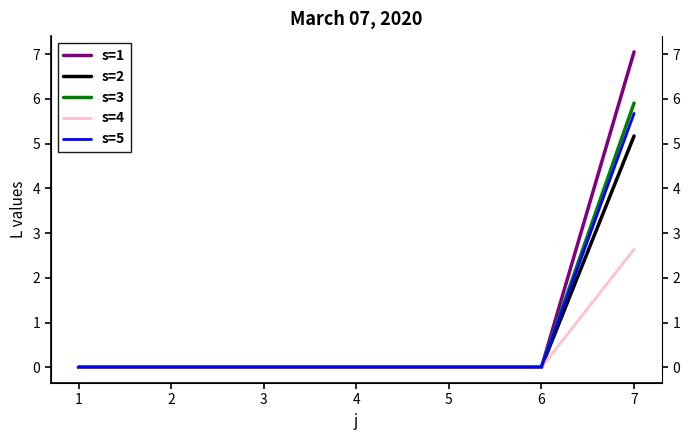

Reading left to right, what are all the values shown in this chart?

s=1: 0.0	0.0	0.0	0.0	0.0	0.0	7.0
s=2: 0.0	0.0	0.0	0.0	0.0	0.0	5.2
s=3: 0.0	0.0	0.0	0.0	0.0	0.0	5.9
s=4: 0.0	0.0	0.0	0.0	0.0	0.0	2.6
s=5: 0.0	0.0	0.0	0.0	0.0	0.0	5.7